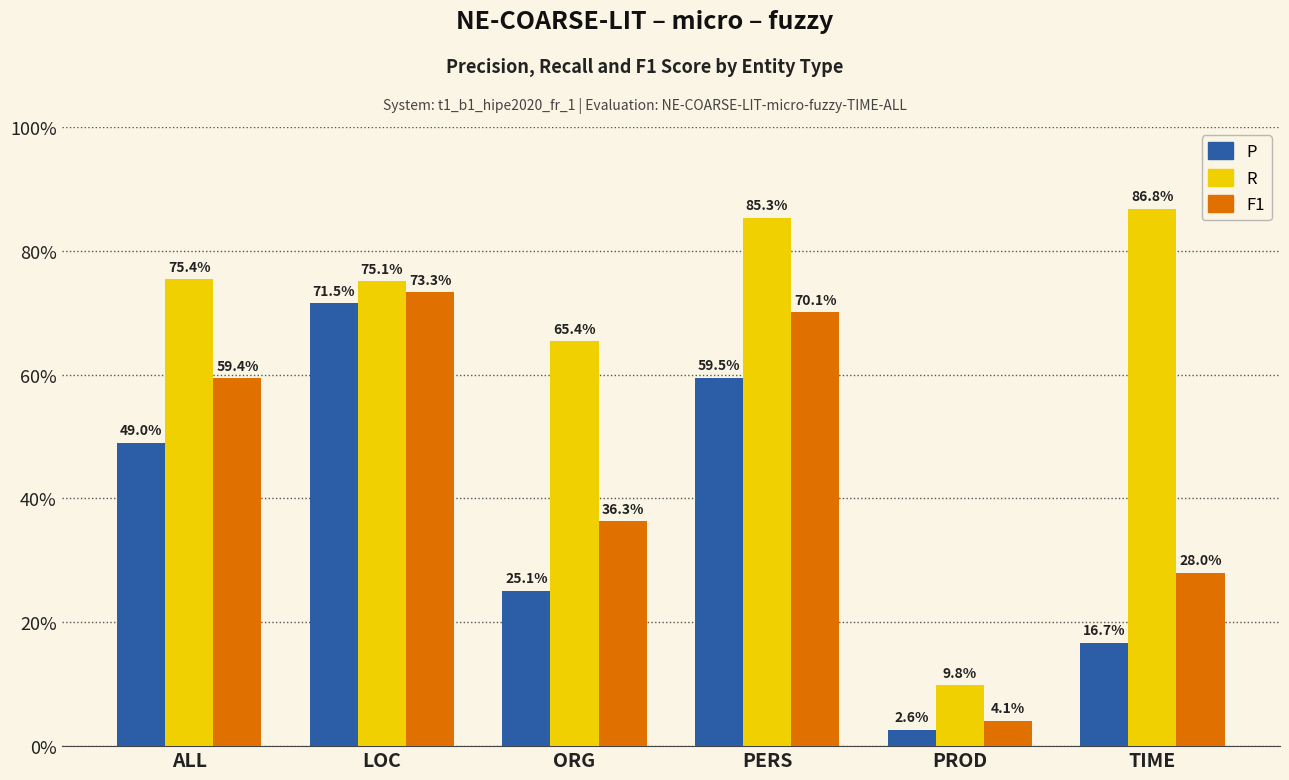

At which category is the sum across all series the highest?

LOC